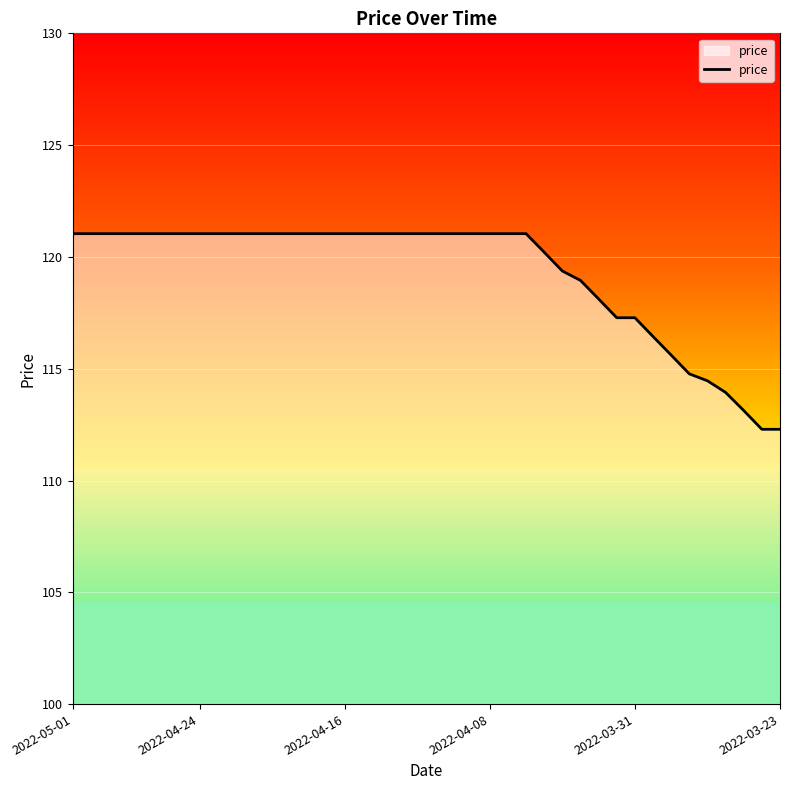

Count the number of categories in the chart.

40